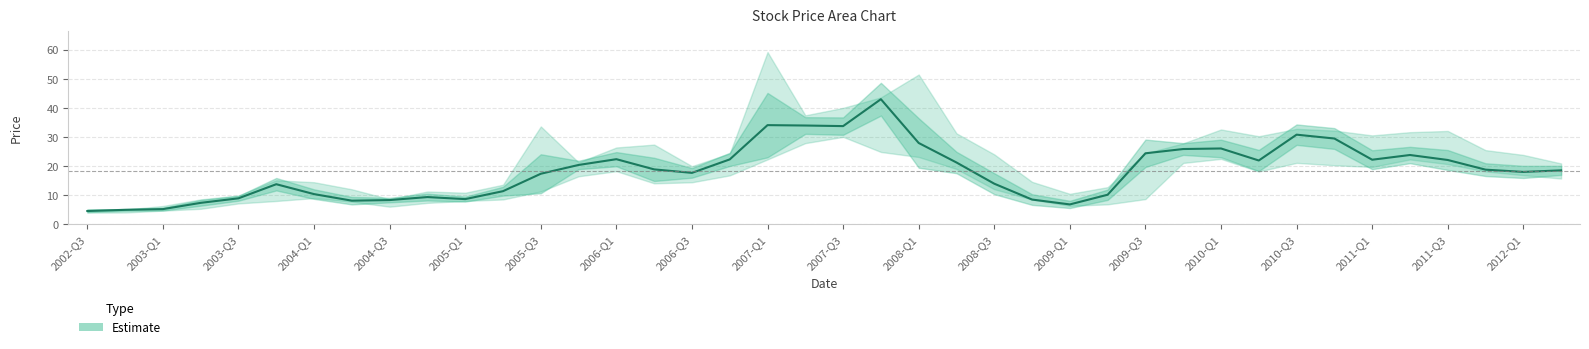

Between 35 and 13, which is larger?

35